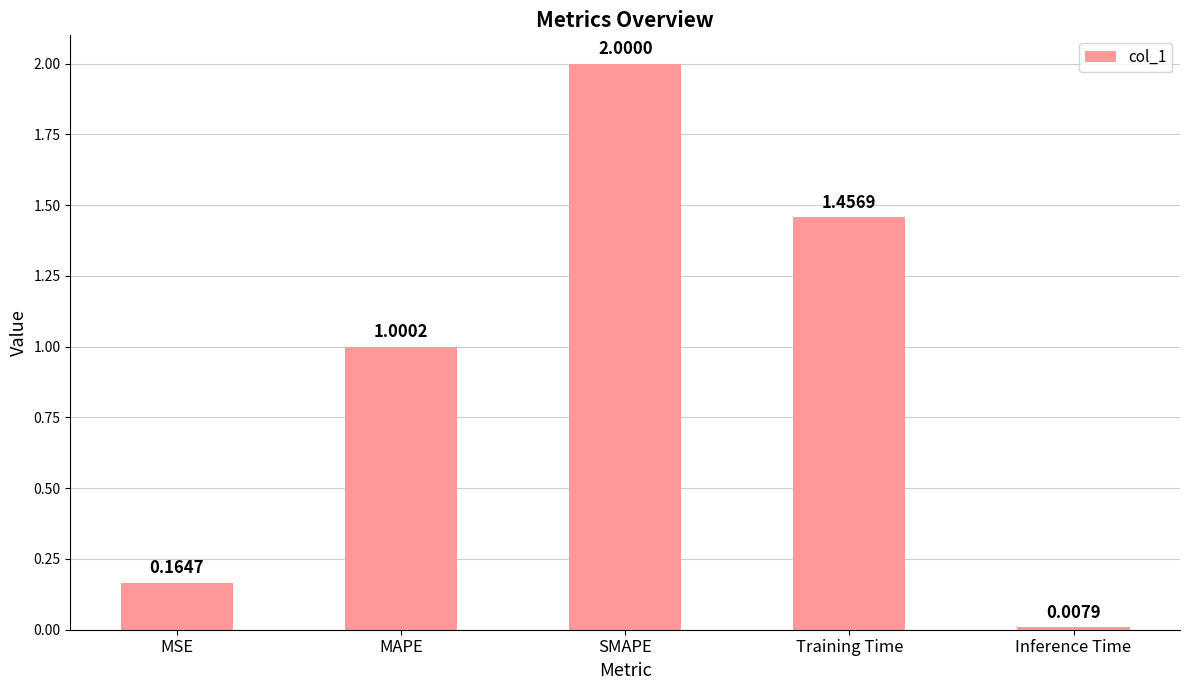

What is the label of the 3rd bar from the left?

SMAPE